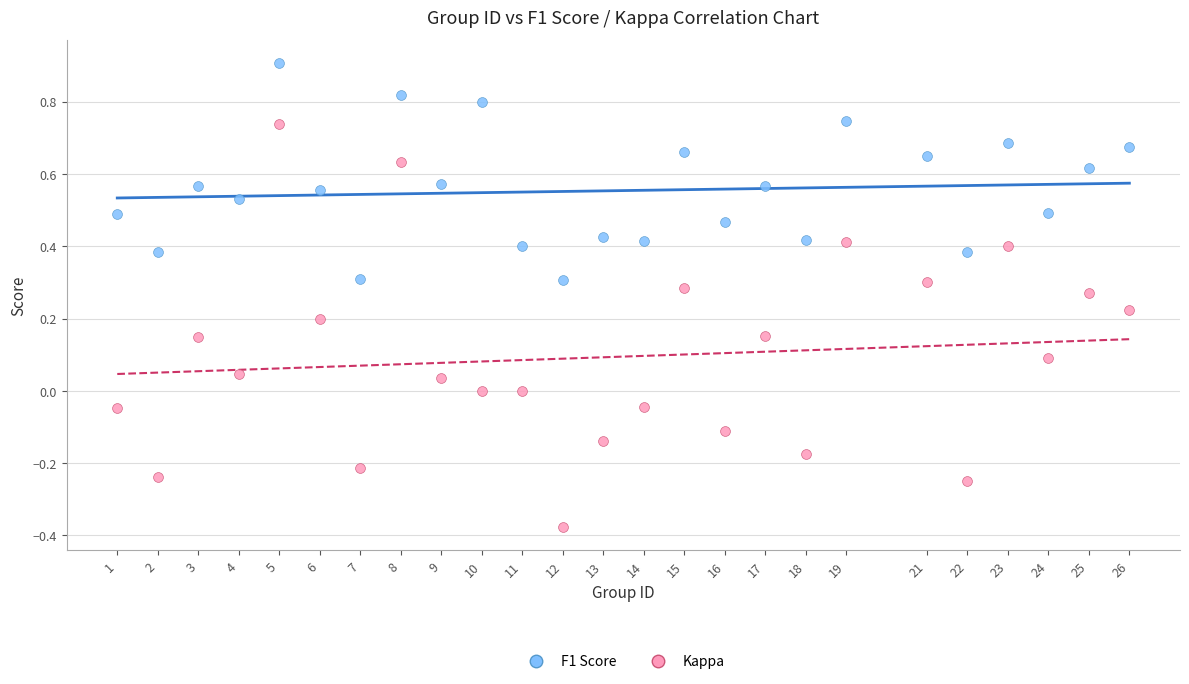

Which series reaches the maximum Y coordinate?

F1 Score